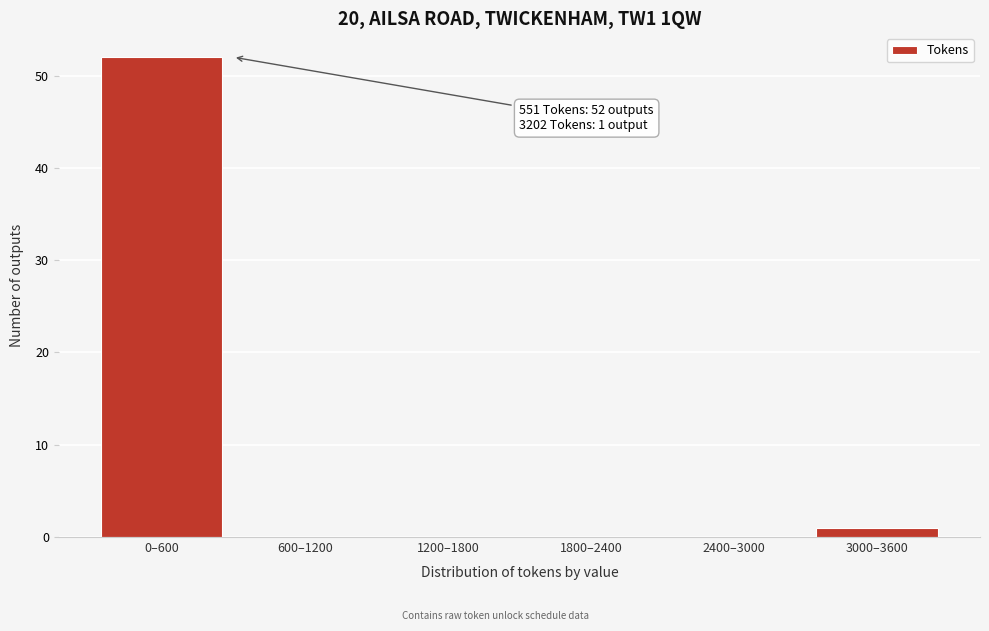

Reading left to right, what are all the values shown in this chart?

0–600=52	600–1200=0	1200–1800=0	1800–2400=0	2400–3000=0	3000–3600=1